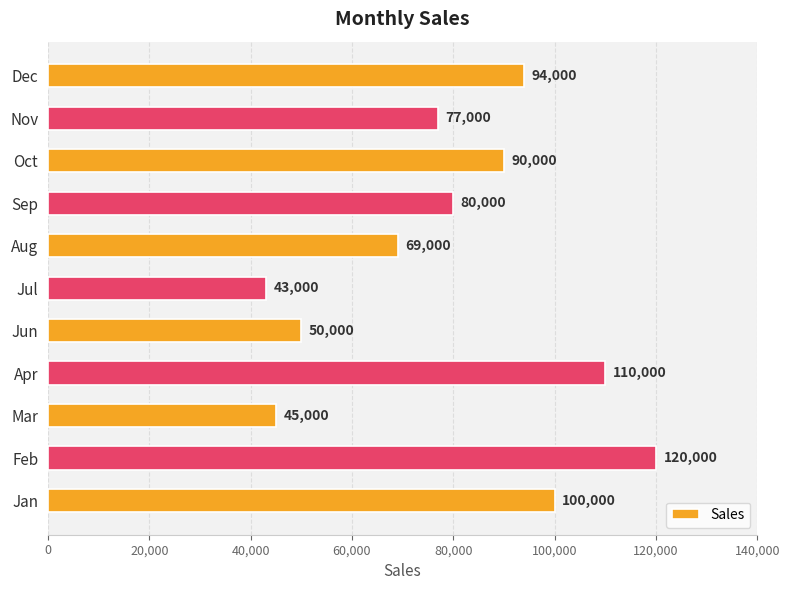

Read the value at Apr, to the nearest 100.

110000